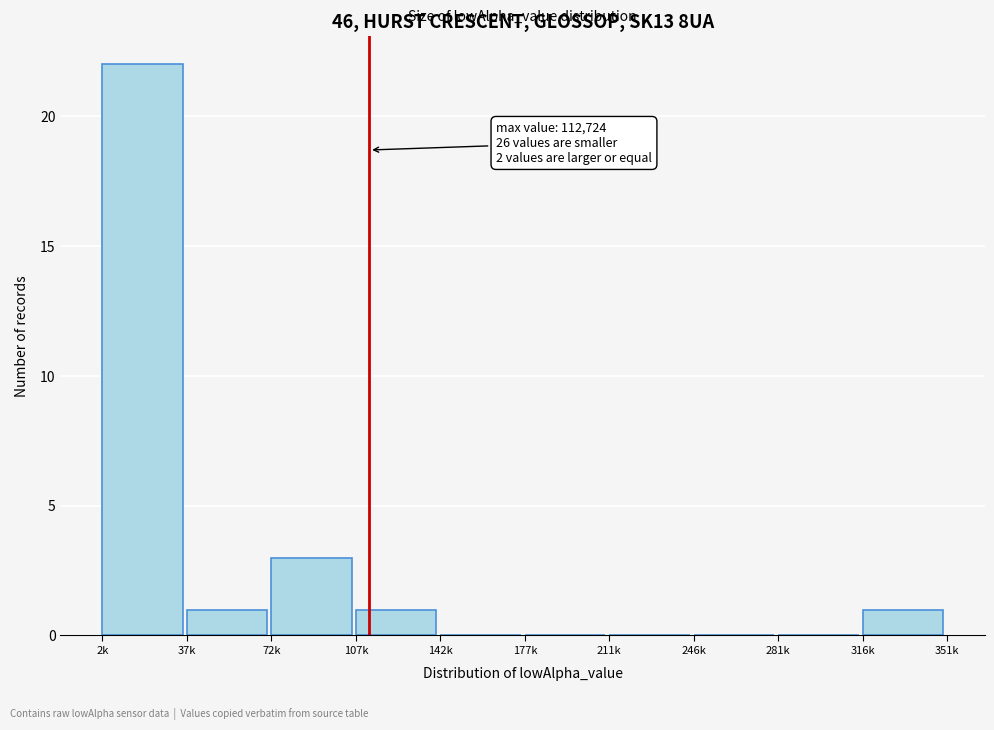

Reading right to left, what are all the values shown in this chart?

316k=1	281k=0	246k=0	211k=0	177k=0	142k=0	107k=1	72k=3	37k=1	2k=22